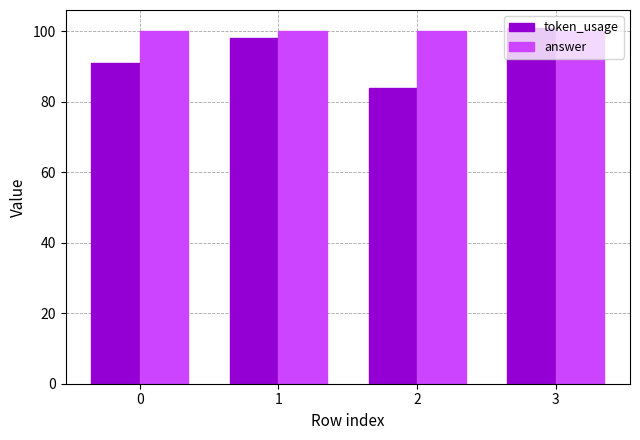

What is the sum of the answer values at 2 and 3?

200